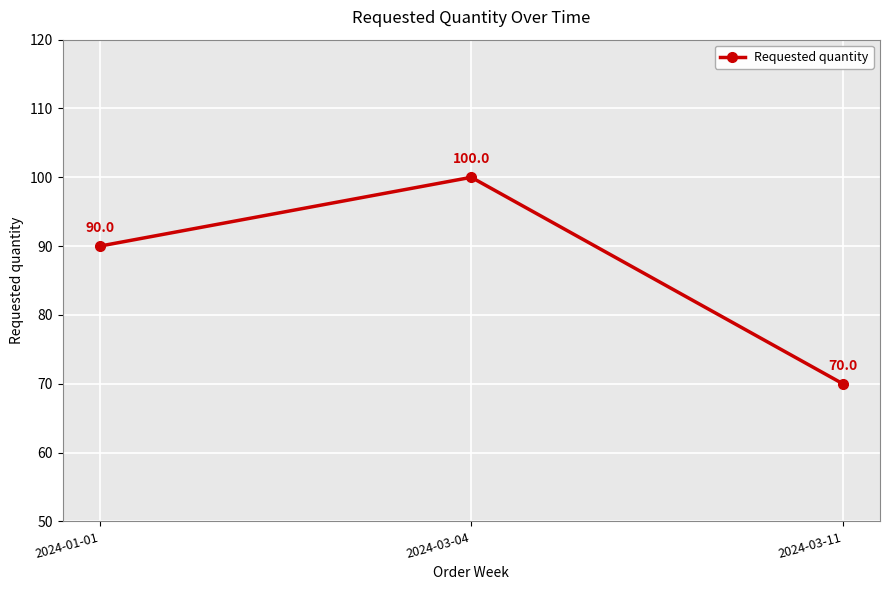

What value does the data have at 2024-03-11, to the nearest 5?

70